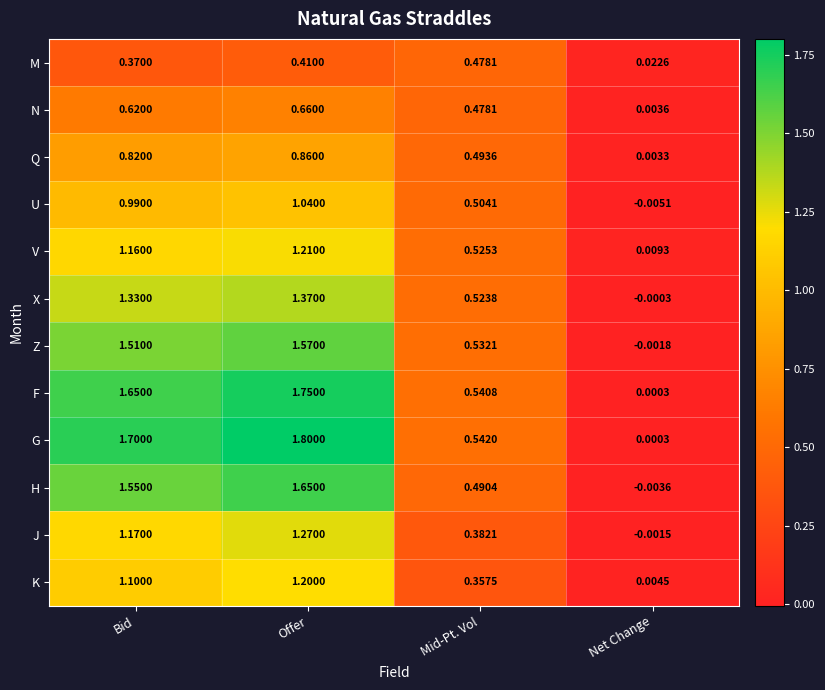

At which label is M closest to 0?

Net Change